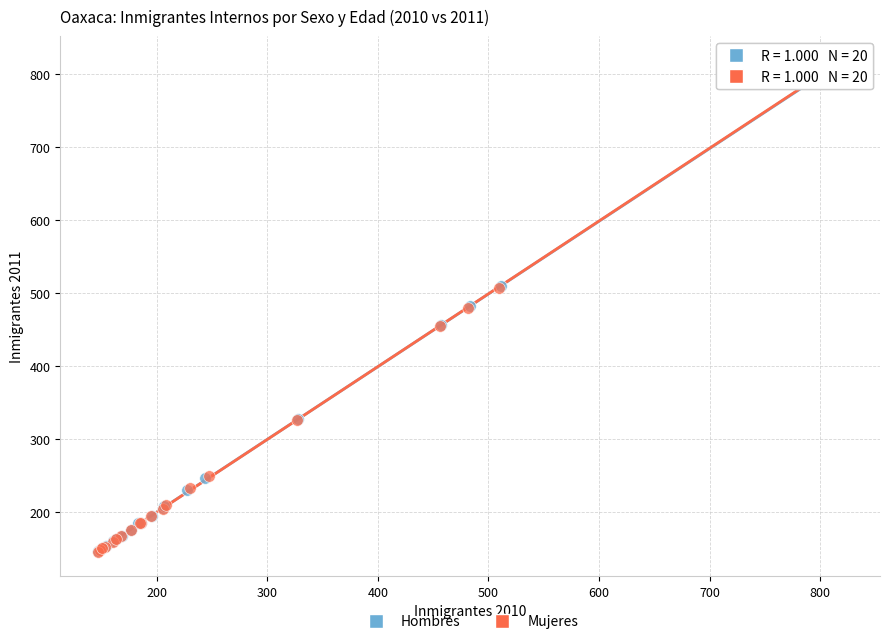

Which series has the widest spread of Y values?

Hombres